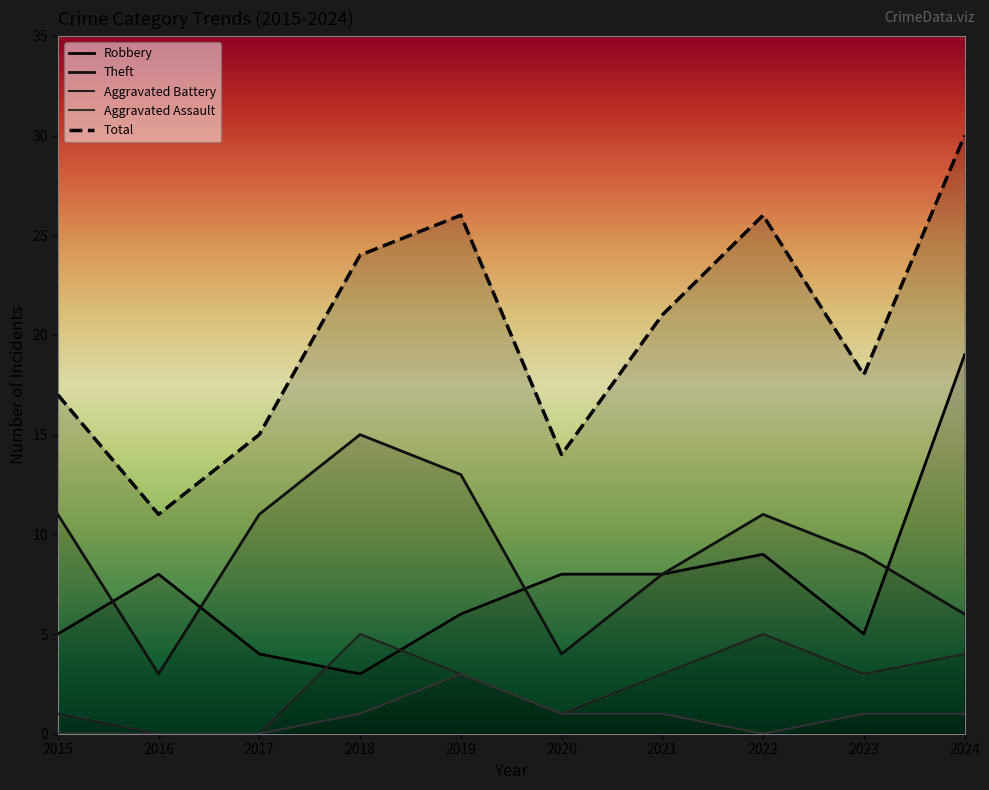

True or false: Robbery and Total cross at least once.

False